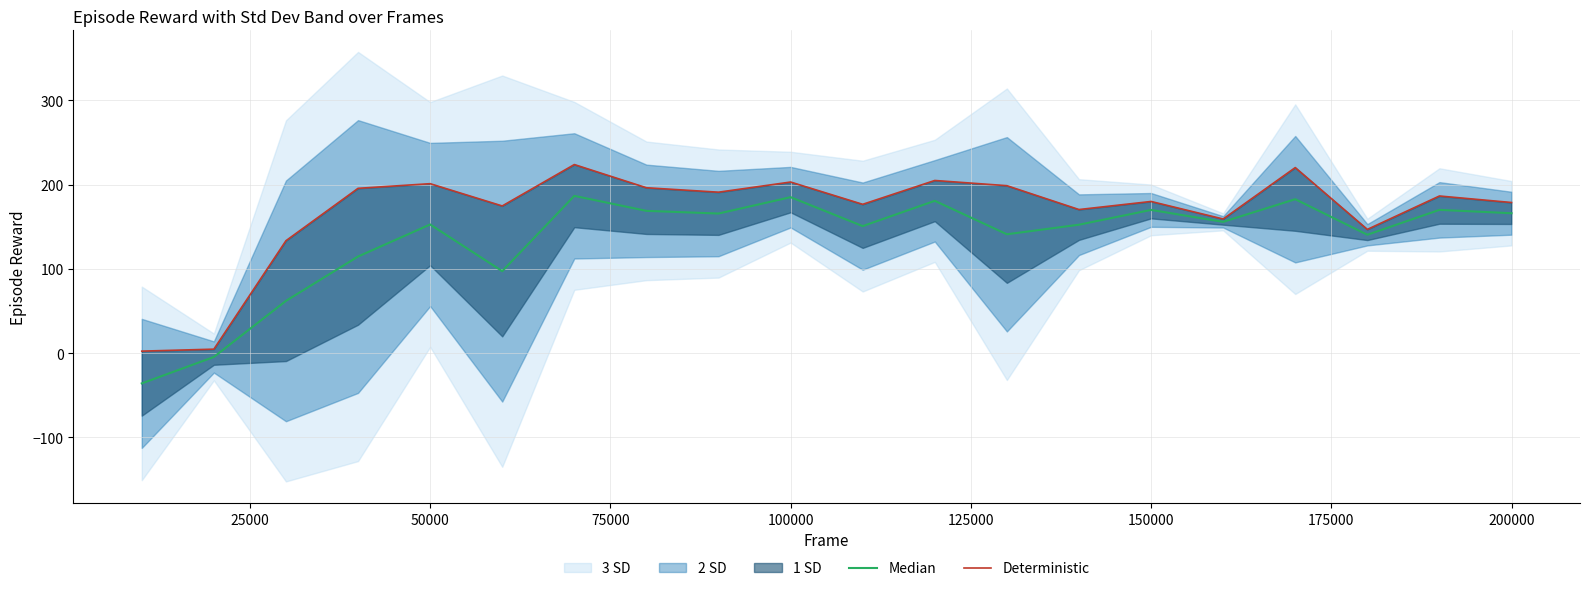

What is the difference between the second highest and second lowest values in the Deterministic series?

215.5